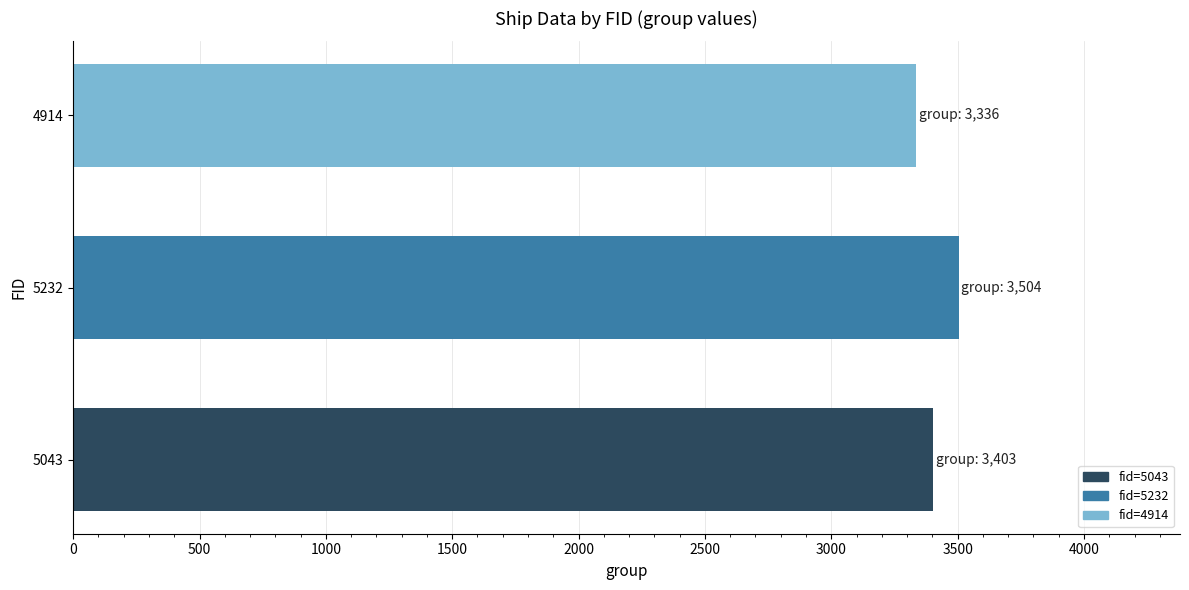

Which label corresponds to the largest value in the chart?

5232